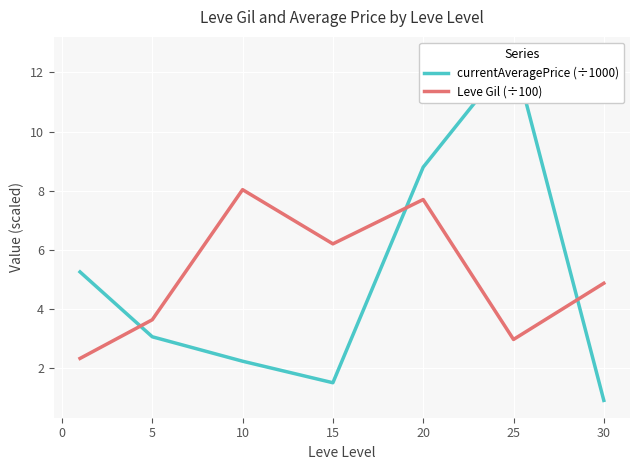

What is the maximum value for Leve Gil (÷100)?

8.0